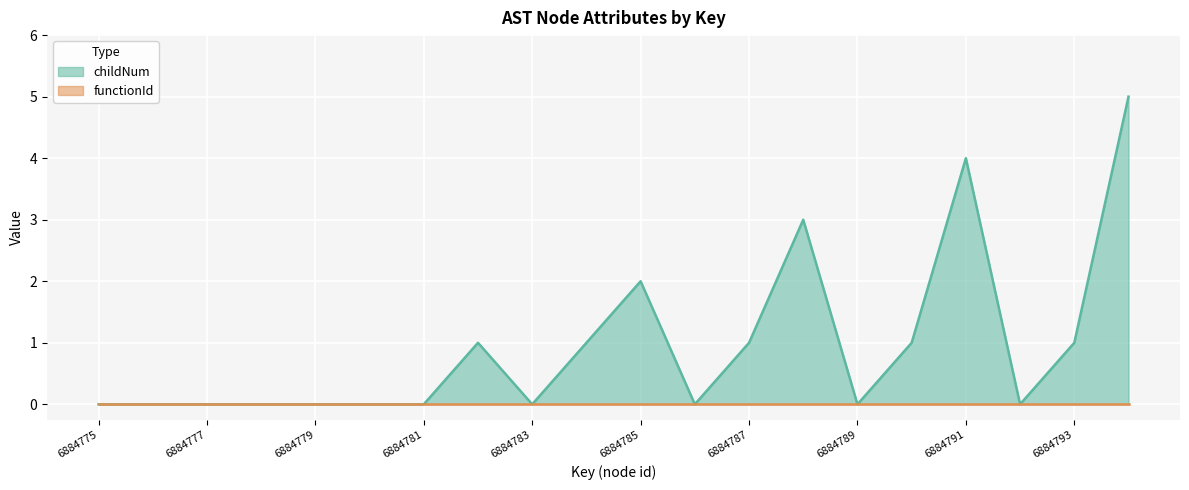

What is the difference between the maximum and minimum values?

5